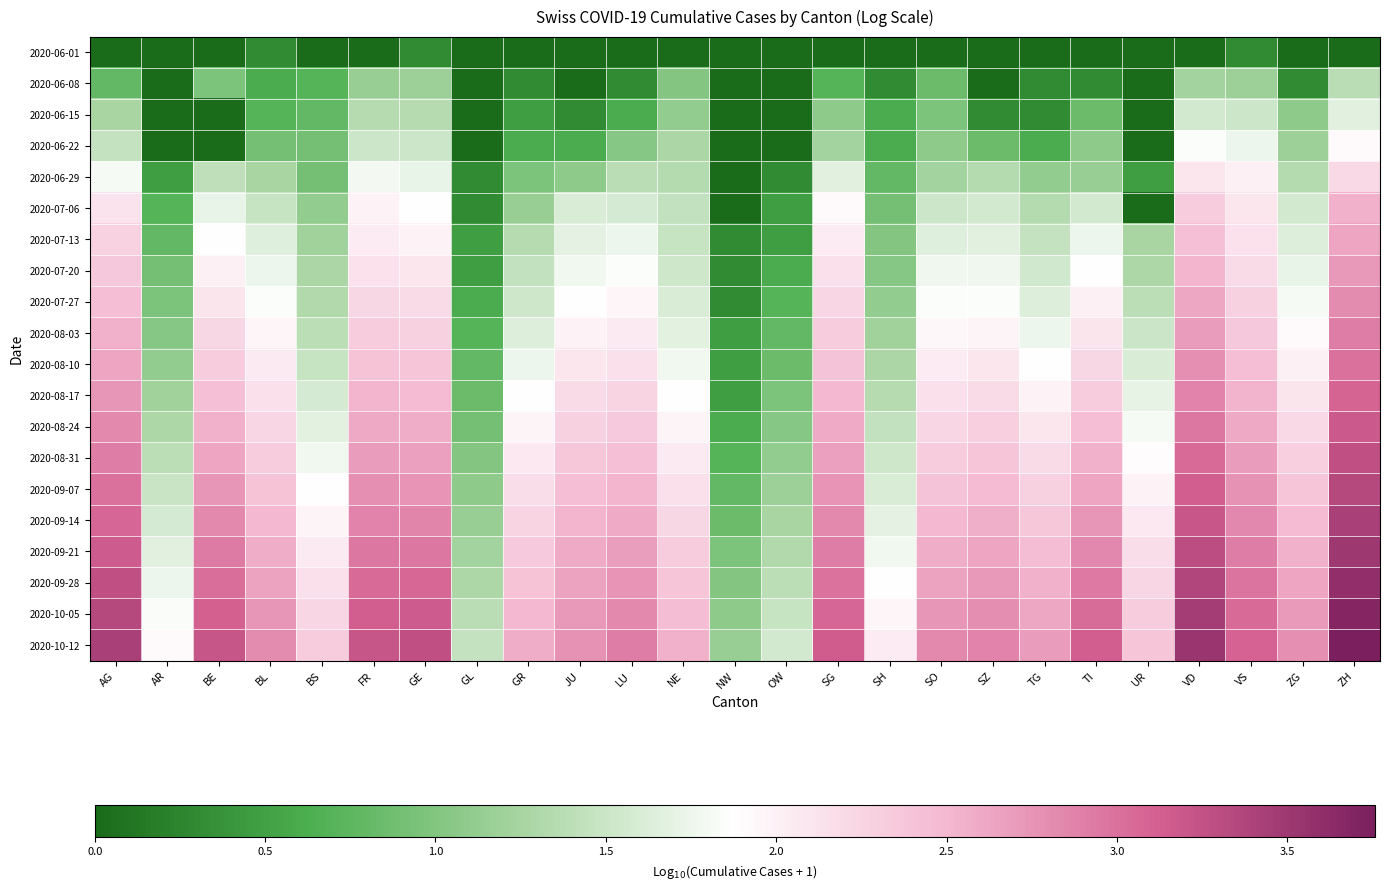

At how many categories does at least one series exceed 0?

25